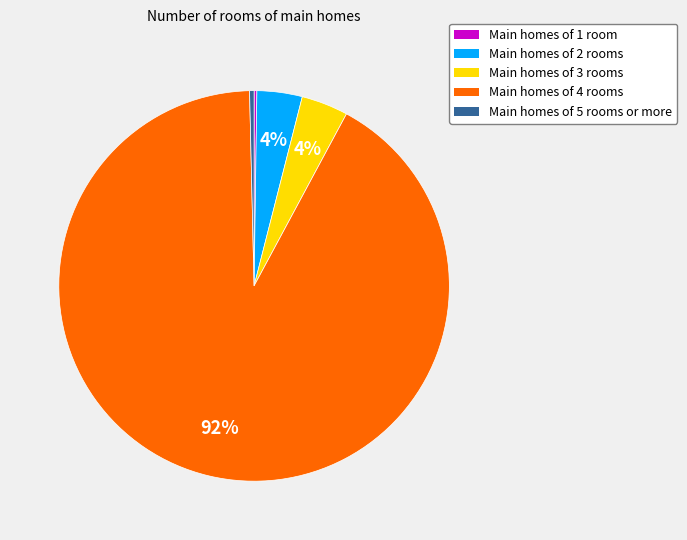

Which has a higher value, Main homes of 5 rooms or more or Main homes of 4 rooms?

Main homes of 4 rooms